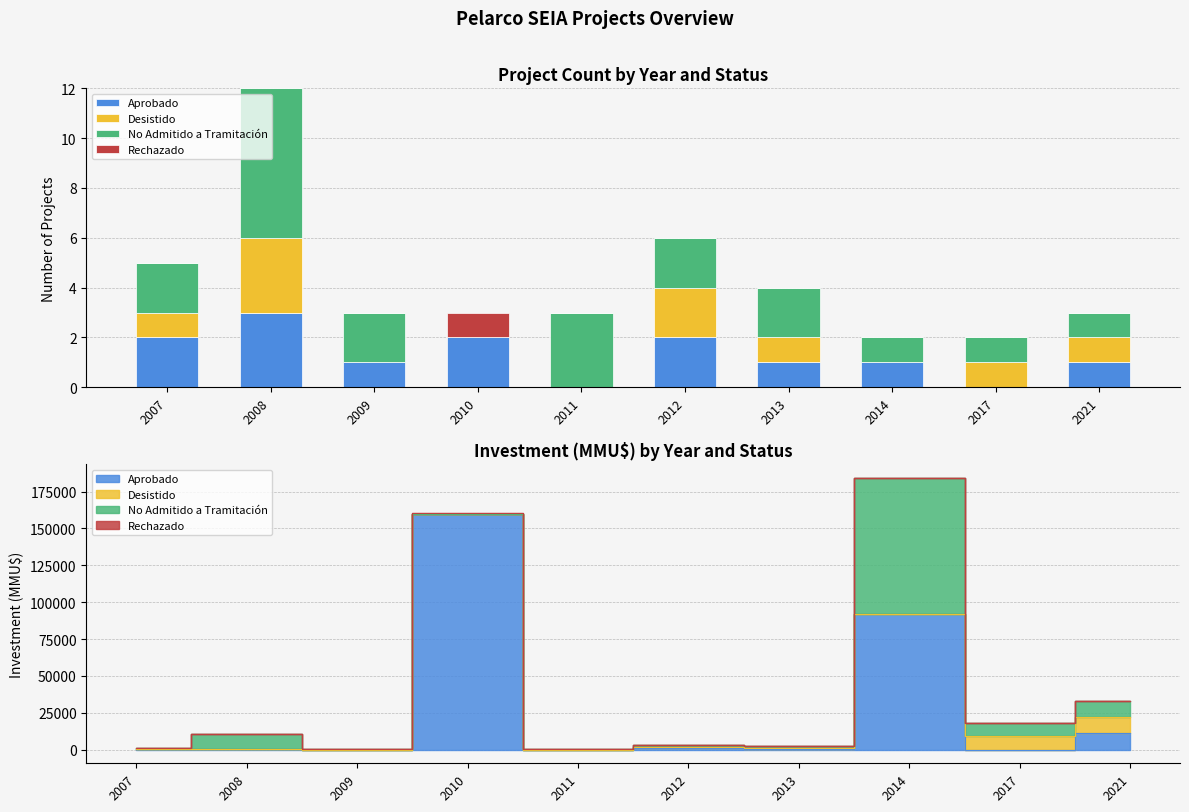

What is the sum of the Aprobado values at 2012 and 2017?

2